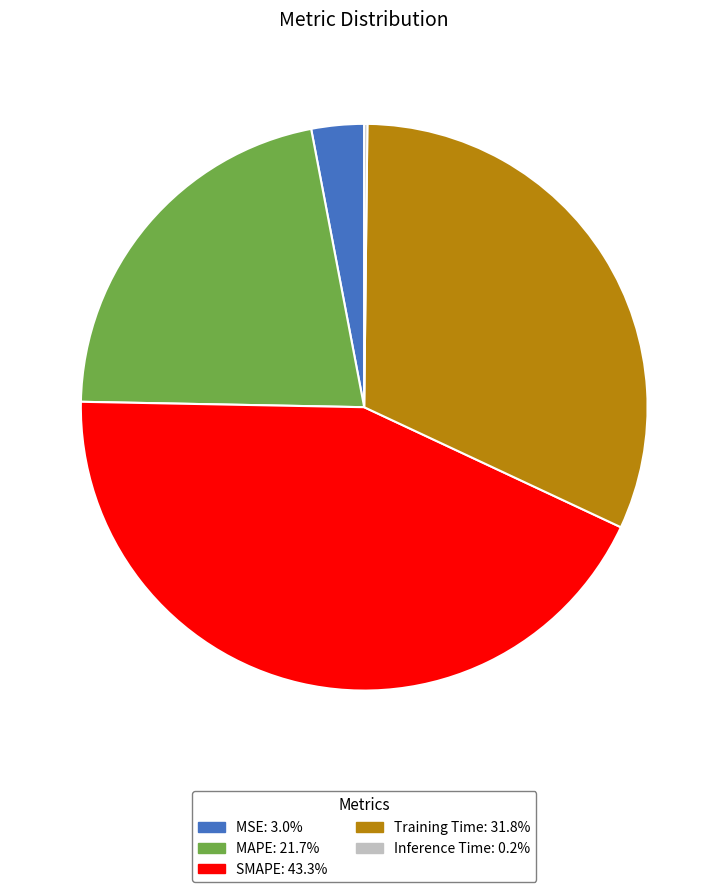

Is there a majority slice in this chart?

No